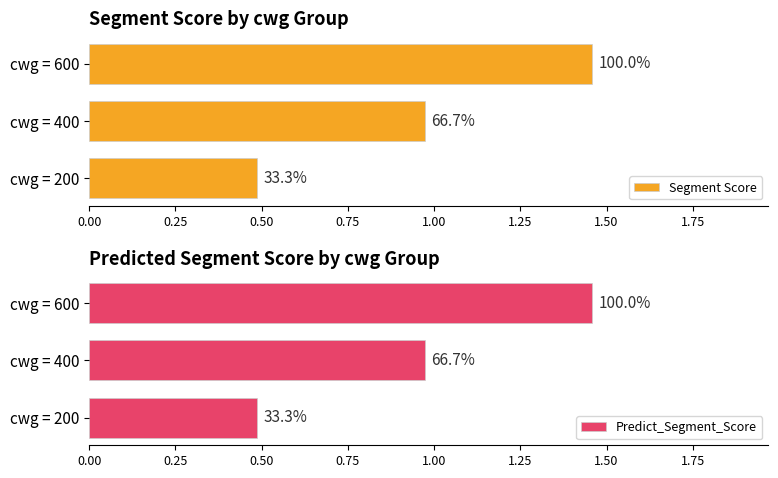

Between cwg = 600 and cwg = 400, which is larger?

cwg = 600